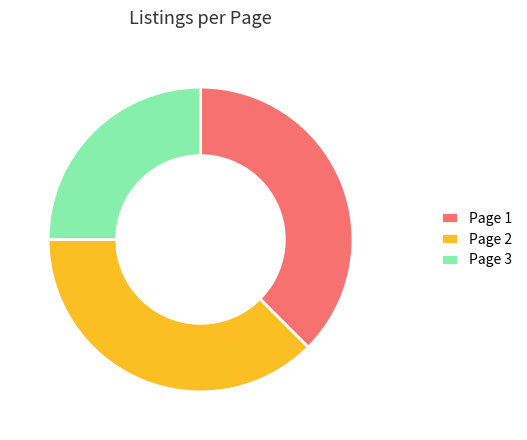

Is there any slice that represents more than half of the pie?

No